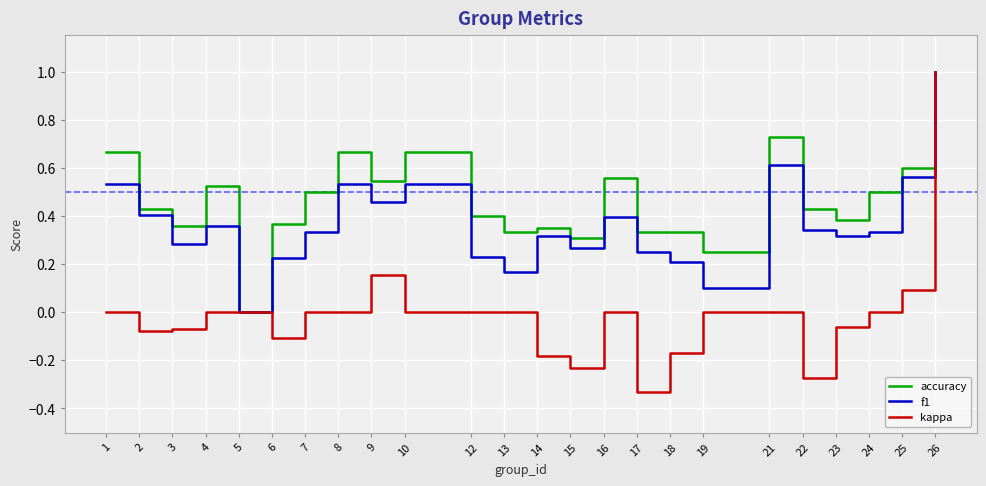

The value of kappa at 10 is 0.0. True or false?

True